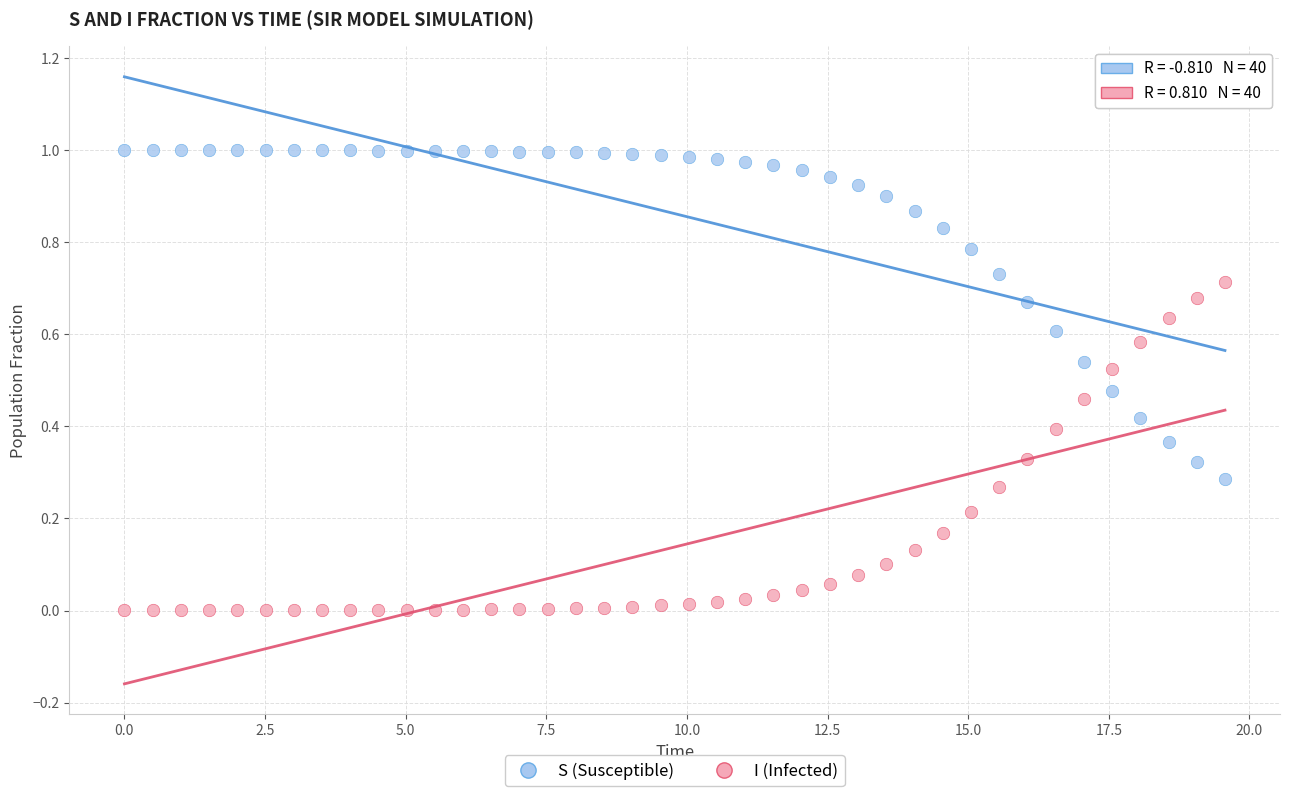

What are all the series names shown in the legend?

S (Susceptible), I (Infected)